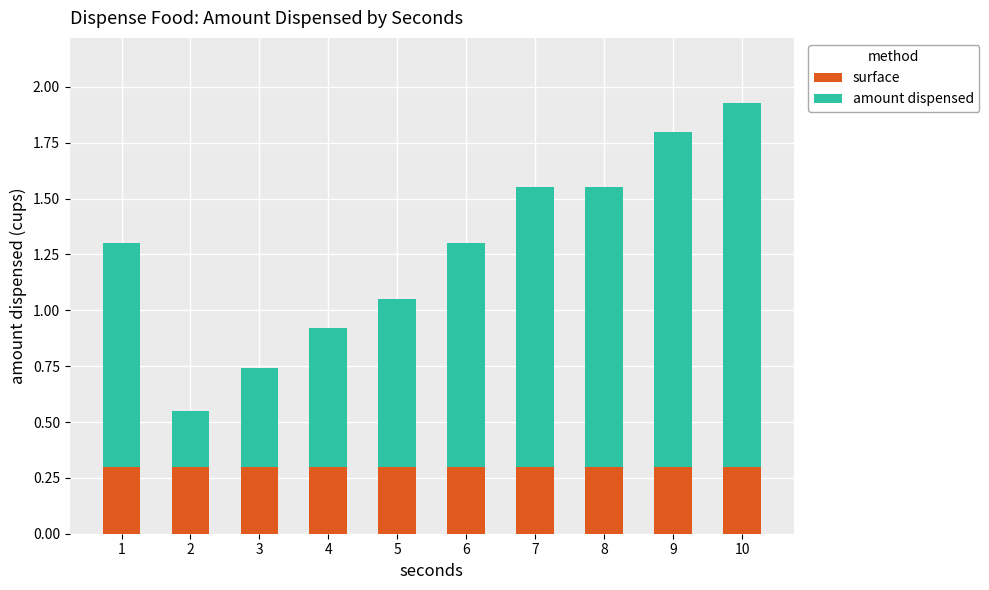

The surface series shows 0.4 at 6. True or false?

False